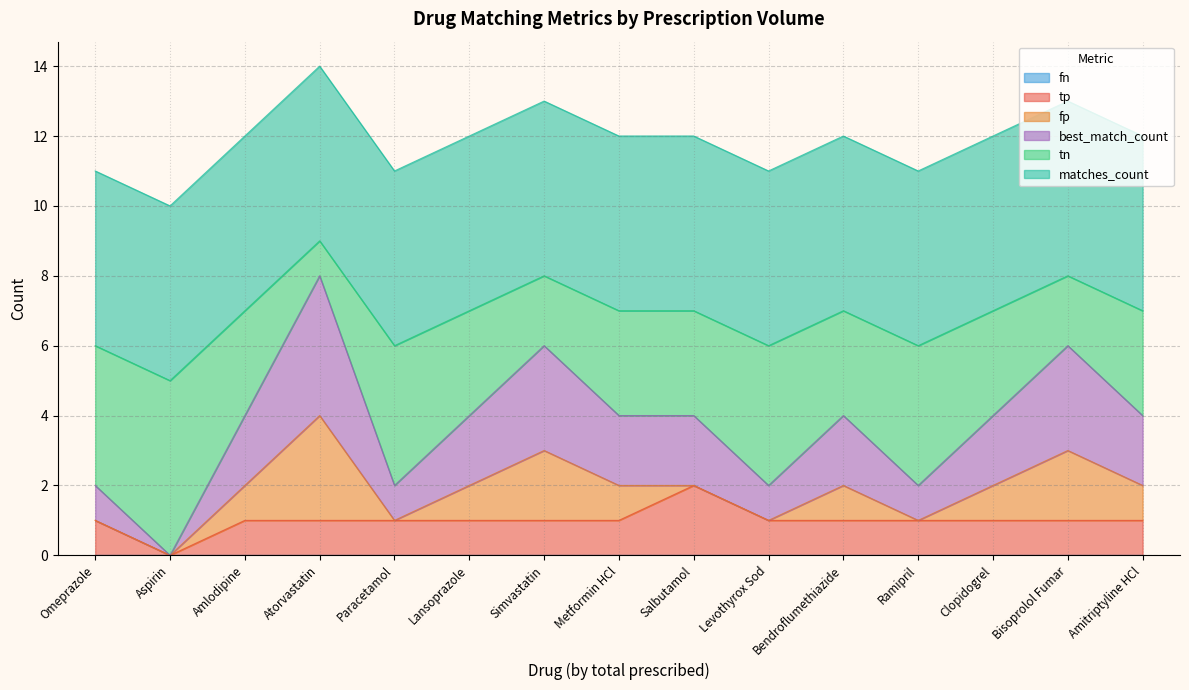

What position from the left is Amlodipine?

3